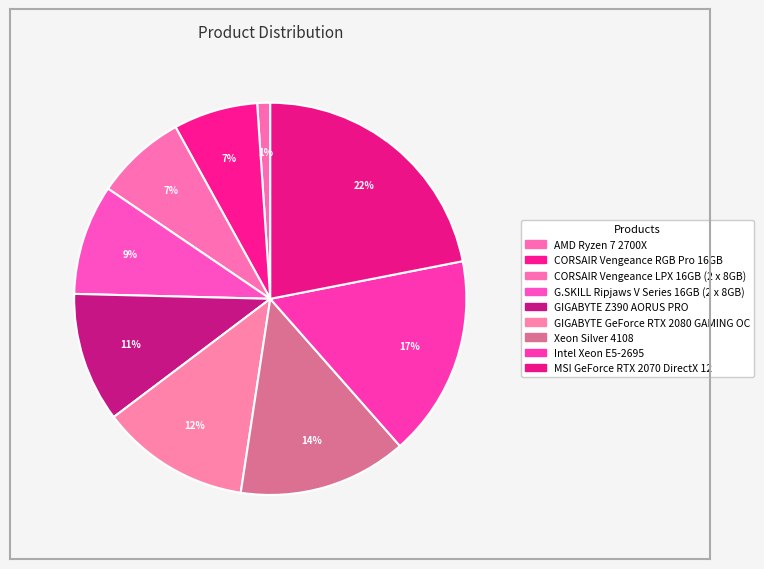

Which category has the biggest portion of the pie?

MSI GeForce RTX 2070 DirectX 12